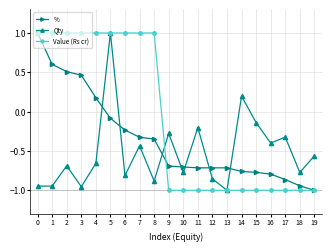

What is the spread (max minus min) of values at 17?

0.7